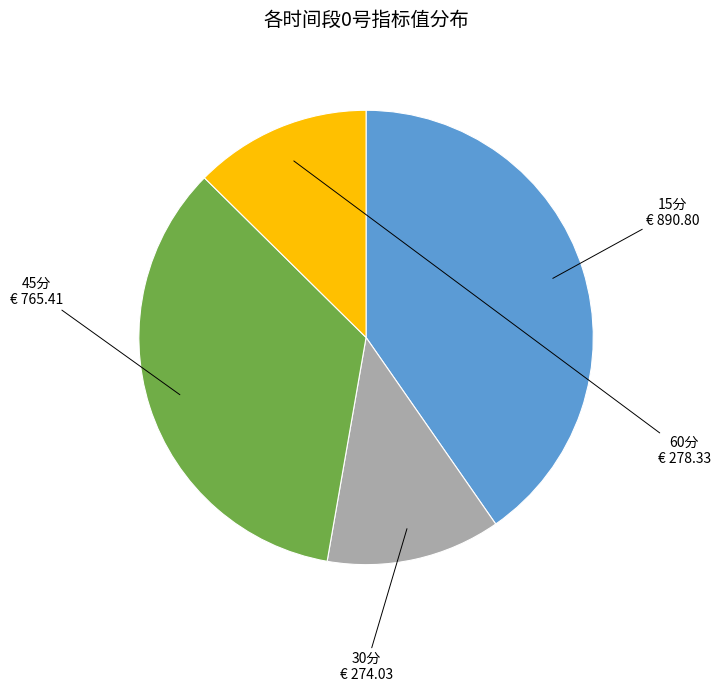

Do 15分 and 60分 together represent more than half of the pie?

Yes